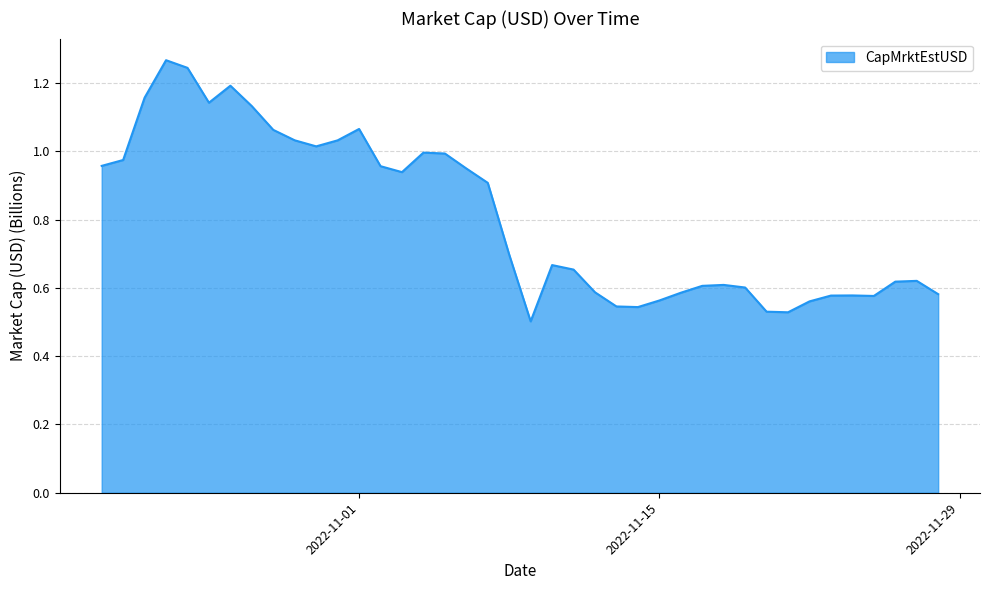

What is the difference between the maximum and minimum values?

0.8